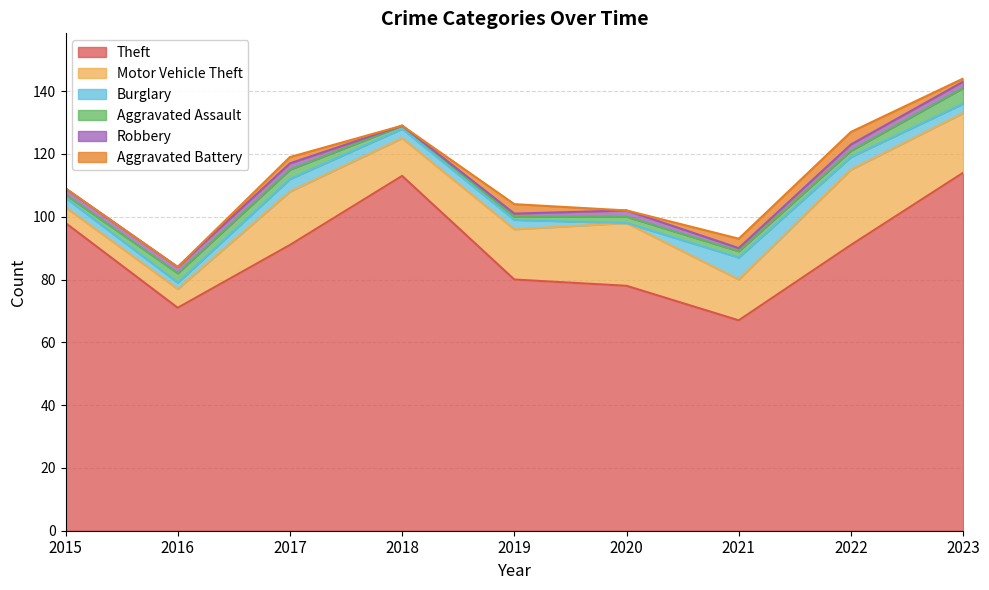

At which category is the sum across all series the highest?

2023